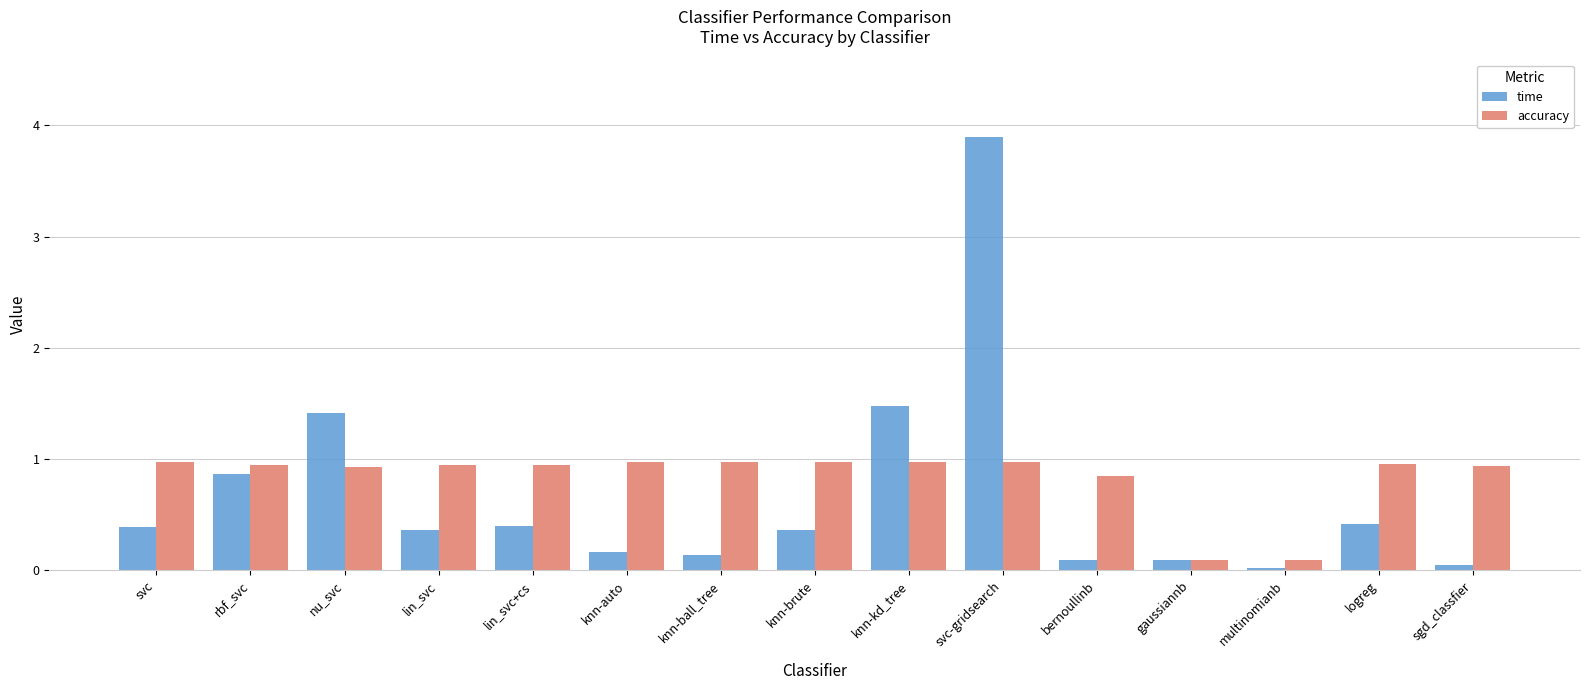

Is the value of time at gaussiannb greater than the value of accuracy at knn-auto?

No